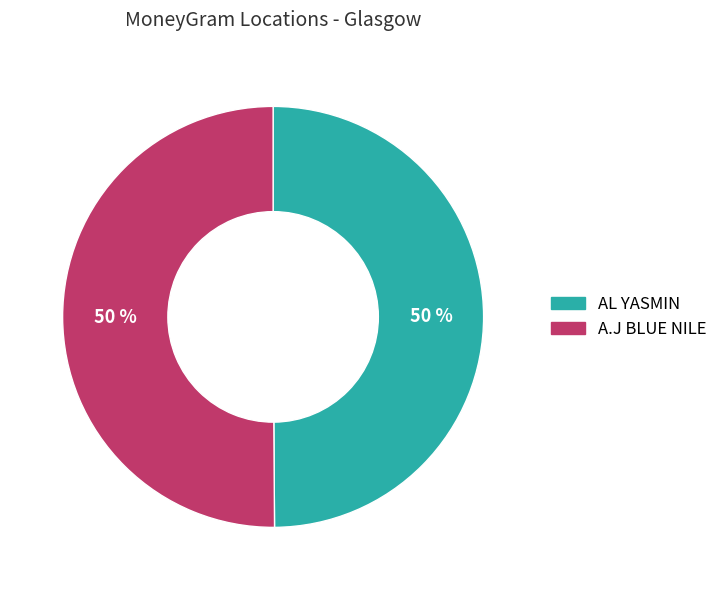

What is the ratio of the value at A.J BLUE NILE to the value at AL YASMIN?

1.0